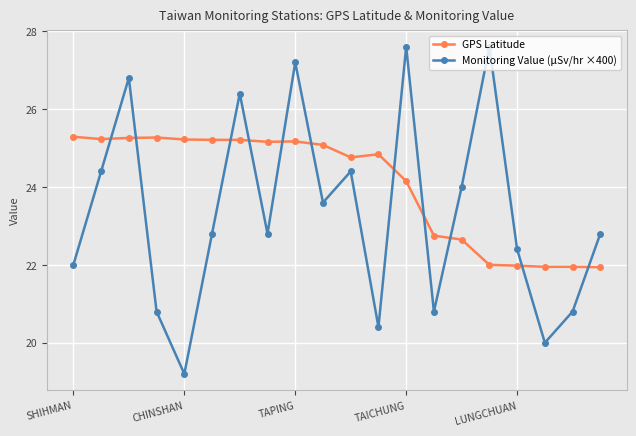

True or false: Monitoring Value (μSv/hr ×400) and GPS Latitude intersect in this chart.

True